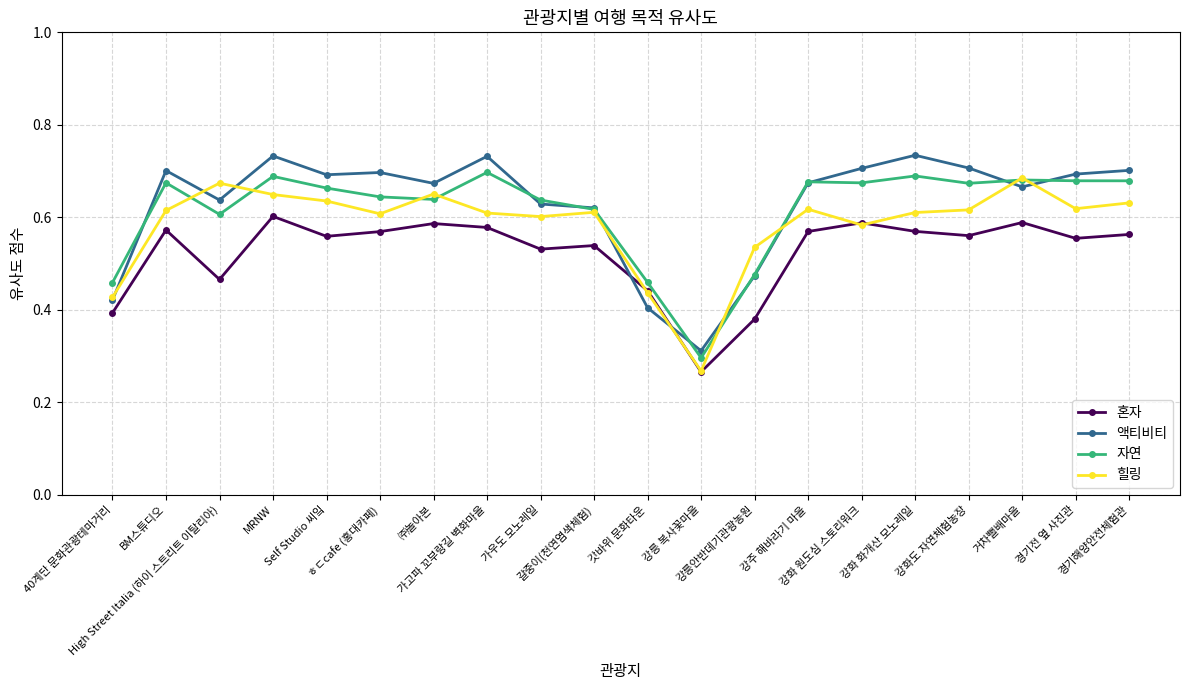

What are all the series names shown in the legend?

혼자, 액티비티, 자연, 힐링